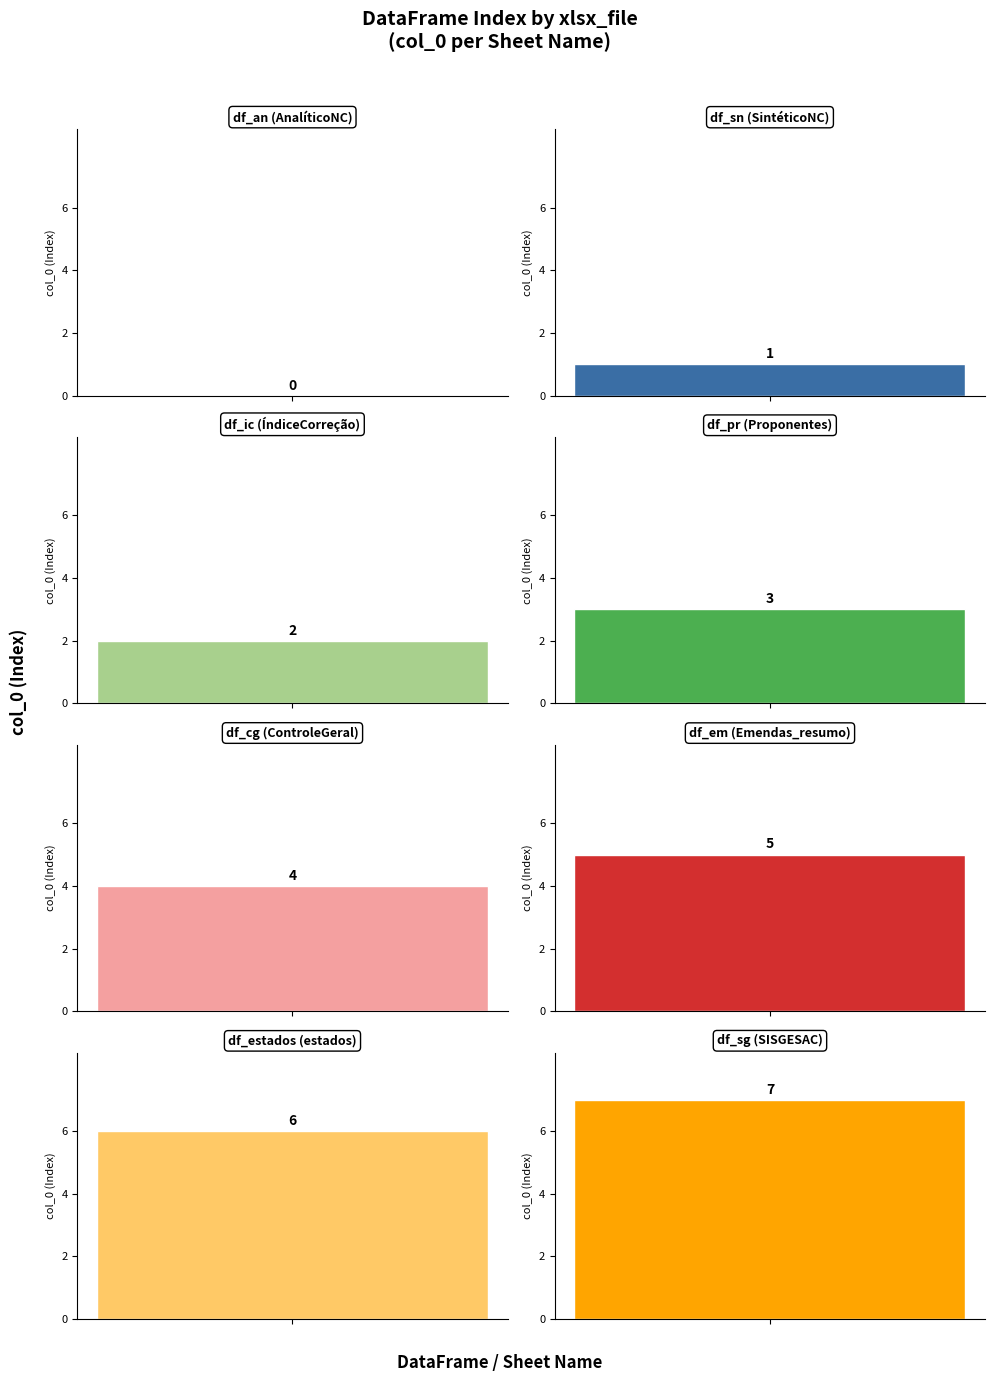

Is it true that the value at Emendas2021_resumo.xlsx is 2?

False